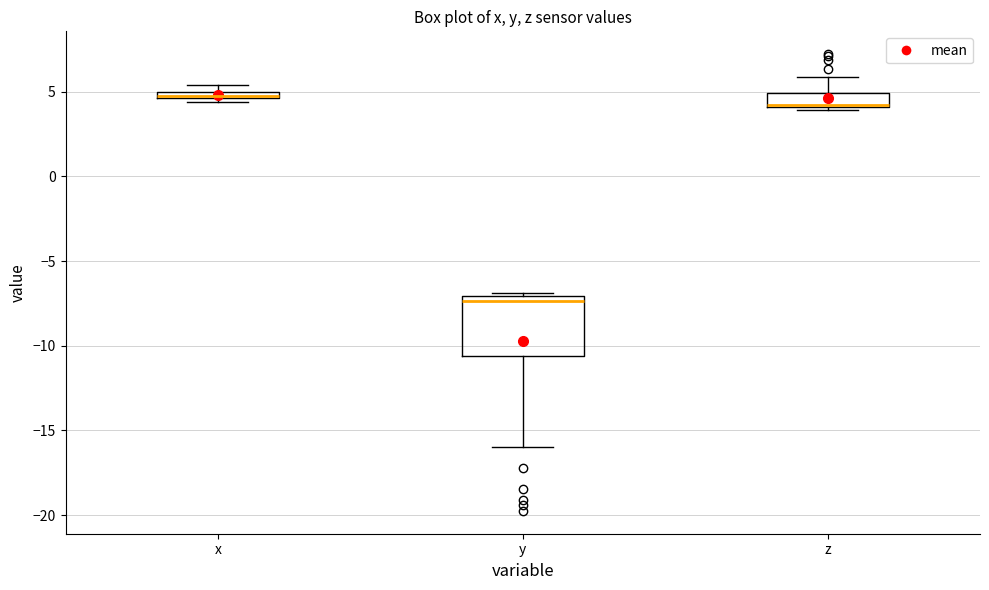

Which box's median line is the highest?

x